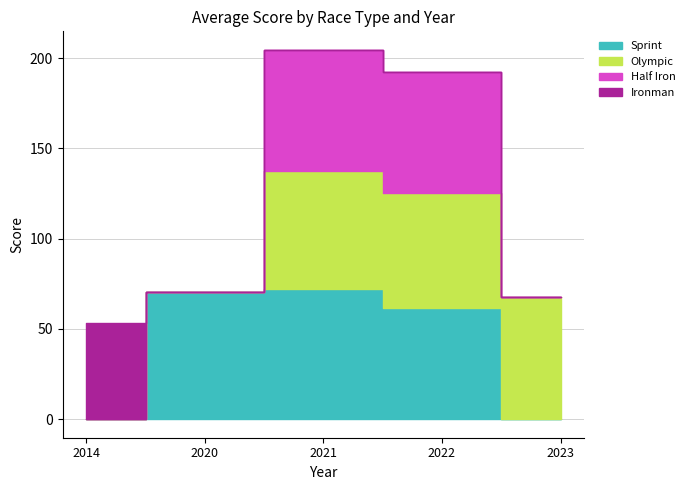

Rank the series by their maximum value, from highest to lowest.

Sprint, Olympic, Half Iron, Ironman